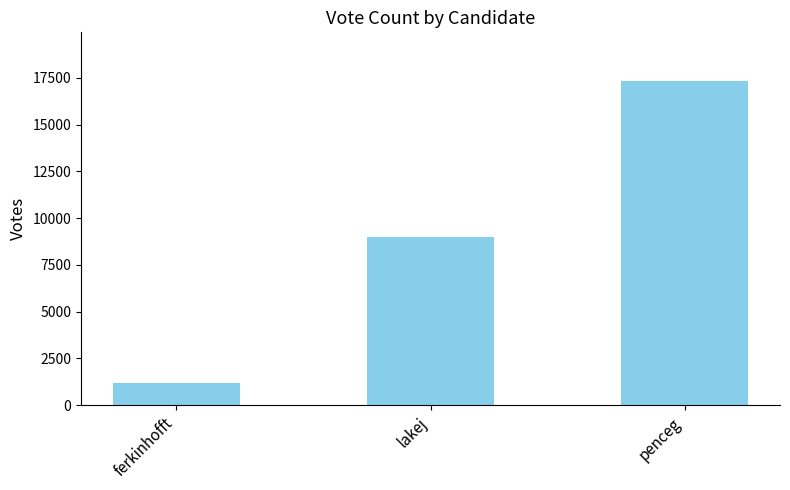

Which category has the highest value across all series?

penceg